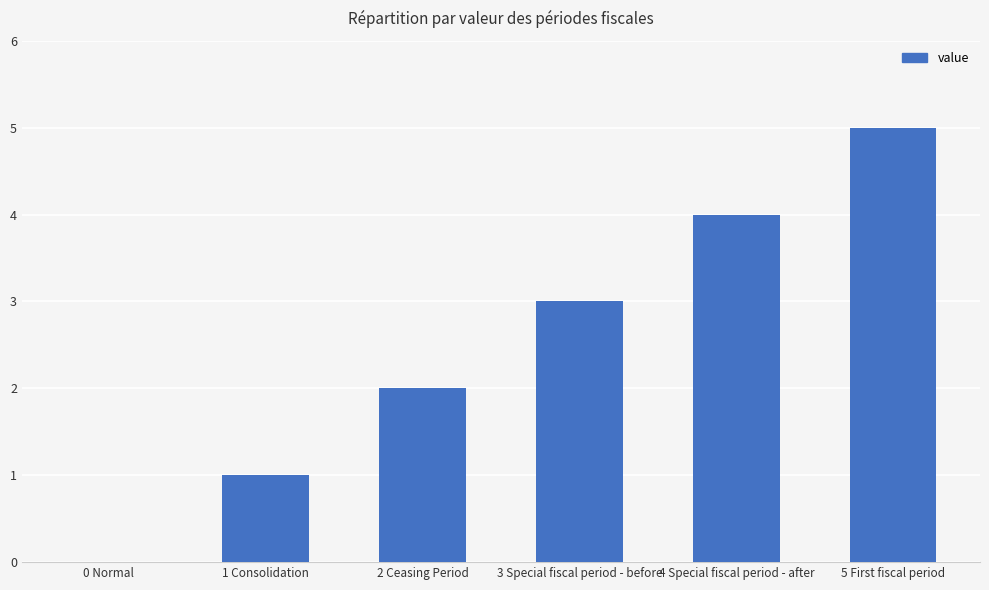

The chart shows a value of 8 at 5 First fiscal period. True or false?

False